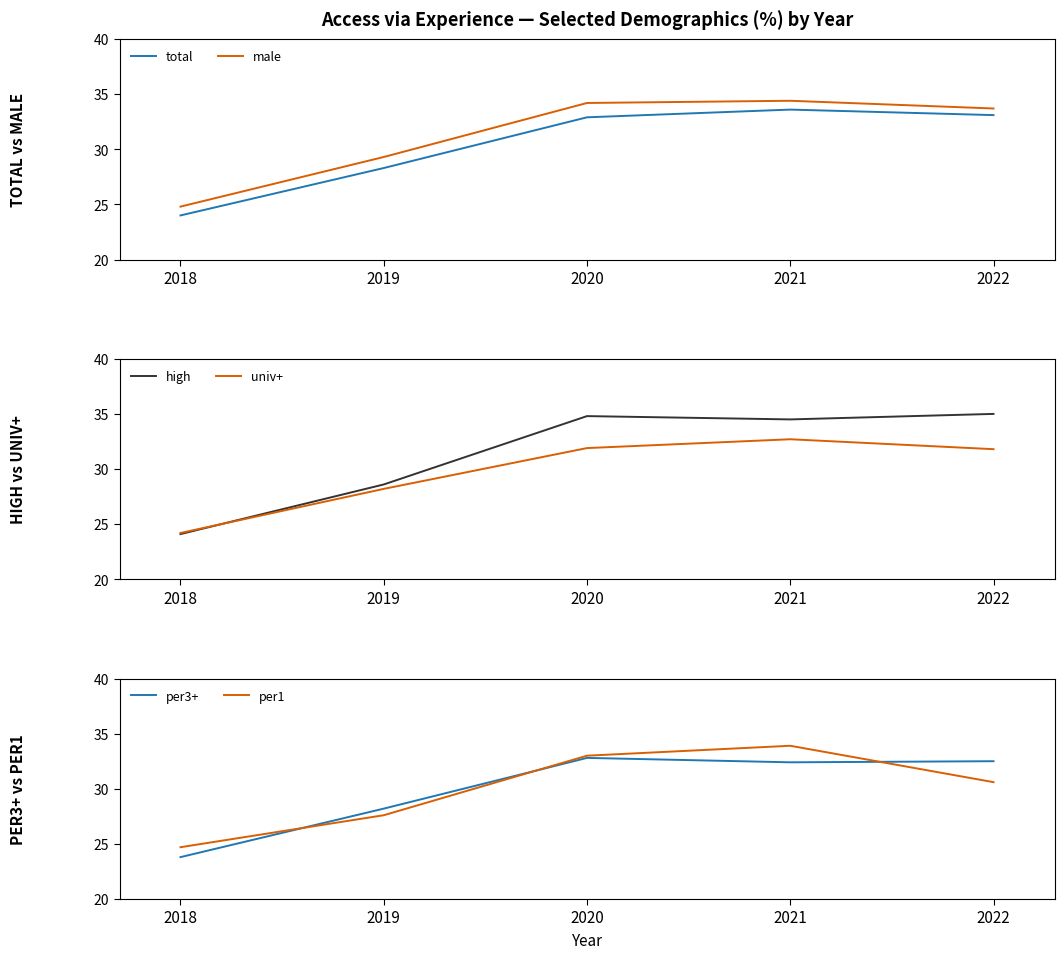

Which series has the largest range (max minus min)?

high